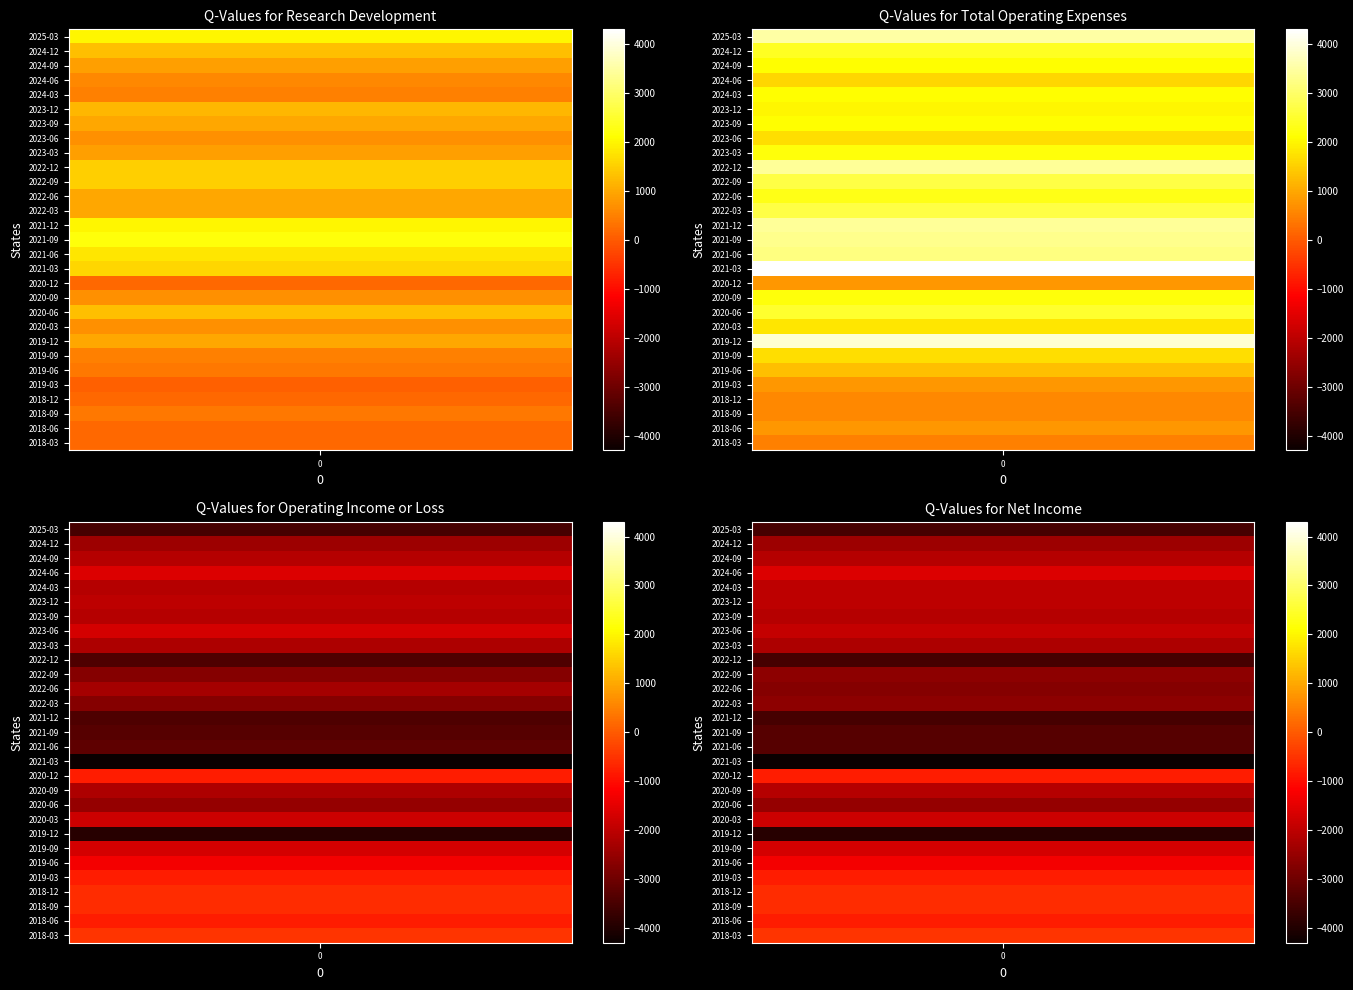

Reading left to right, transcribe all the data shown in this chart.

Research Development: 2025-03-31=2000	2024-12-31=1300	2024-09-30=900	2024-06-30=600	2024-03-31=500	2023-12-31=1200	2023-09-30=1000	2023-06-30=700	2023-03-31=900	2022-12-31=1500	2022-09-30=1500	2022-06-30=1000	2022-03-31=1000	2021-12-31=2000	2021-09-30=2200	2021-06-30=1800	2021-03-31=1600	2020-12-31=200	2020-09-30=700	2020-06-30=1300	2020-03-31=700	2019-12-31=1000	2019-09-30=500	2019-06-30=400	2019-03-31=100	2018-12-31=200	2018-09-30=400	2018-06-30=200	2018-03-31=200
Total Operating Expenses: 2025-03-31=3500	2024-12-31=2400	2024-09-30=2100	2024-06-30=1600	2024-03-31=2100	2023-12-31=2000	2023-09-30=2100	2023-06-30=1700	2023-03-31=2200	2022-12-31=3400	2022-09-30=2700	2022-06-30=2300	2022-03-31=2700	2021-12-31=3400	2021-09-30=3300	2021-06-30=3200	2021-03-31=4300	2020-12-31=800	2020-09-30=2200	2020-06-30=2500	2020-03-31=1800	2019-12-31=3900	2019-09-30=1700	2019-06-30=1300	2019-03-31=800	2018-12-31=600	2018-09-30=600	2018-06-30=800	2018-03-31=500
Operating Income or Loss: 2025-03-31=-3500	2024-12-31=-2400	2024-09-30=-2100	2024-06-30=-1600	2024-03-31=-2100	2023-12-31=-2000	2023-09-30=-2100	2023-06-30=-1700	2023-03-31=-2200	2022-12-31=-3400	2022-09-30=-2700	2022-06-30=-2300	2022-03-31=-2700	2021-12-31=-3400	2021-09-30=-3300	2021-06-30=-3200	2021-03-31=-4300	2020-12-31=-800	2020-09-30=-2200	2020-06-30=-2500	2020-03-31=-1800	2019-12-31=-3900	2019-09-30=-1700	2019-06-30=-1300	2019-03-31=-800	2018-12-31=-600	2018-09-30=-600	2018-06-30=-800	2018-03-31=-500
Net Income: 2025-03-31=-3500	2024-12-31=-2400	2024-09-30=-2100	2024-06-30=-1600	2024-03-31=-2000	2023-12-31=-2000	2023-09-30=-2100	2023-06-30=-1900	2023-03-31=-2200	2022-12-31=-3500	2022-09-30=-2600	2022-06-30=-2700	2022-03-31=-2600	2021-12-31=-3500	2021-09-30=-3300	2021-06-30=-3300	2021-03-31=-4300	2020-12-31=-800	2020-09-30=-2100	2020-06-30=-2500	2020-03-31=-1800	2019-12-31=-3900	2019-09-30=-1700	2019-06-30=-1300	2019-03-31=-800	2018-12-31=-600	2018-09-30=-600	2018-06-30=-800	2018-03-31=-500